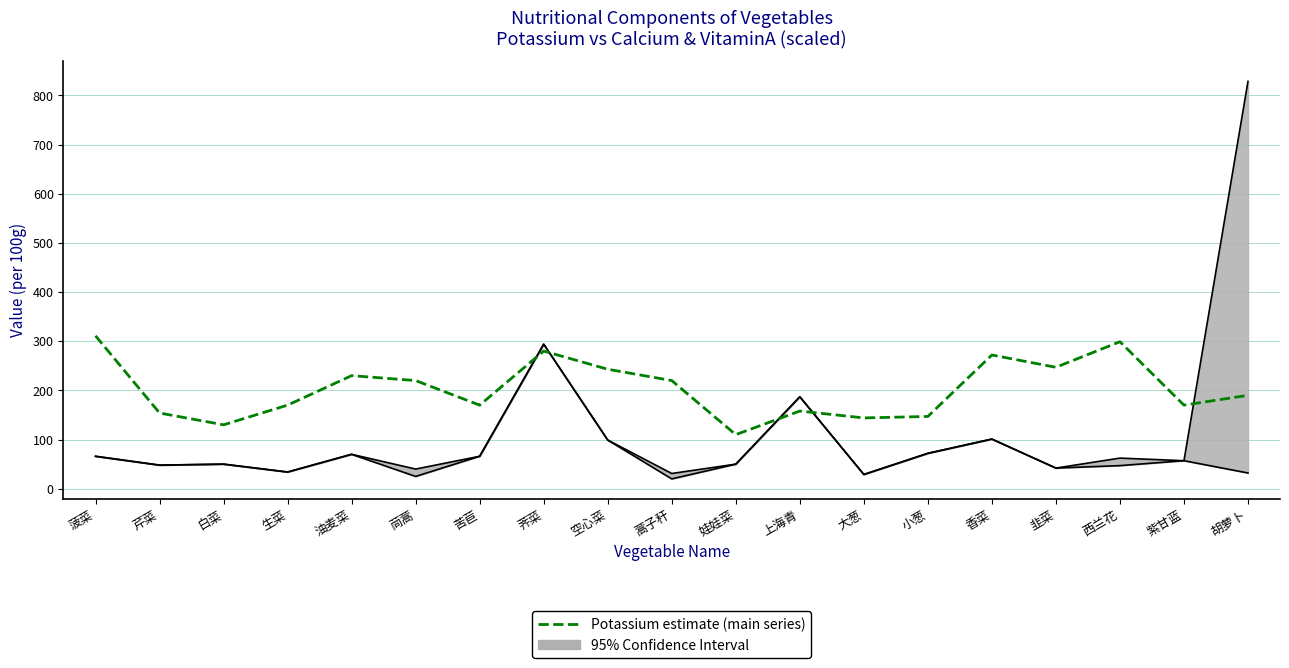

At which category does the data reach its first local peak?

油麦菜